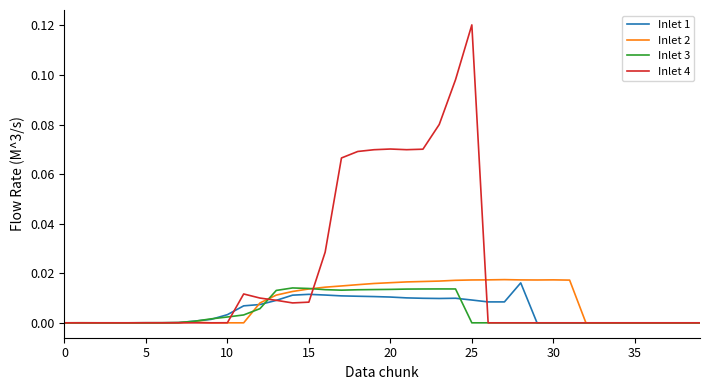

Which series has the largest total across all categories?

Inlet 4